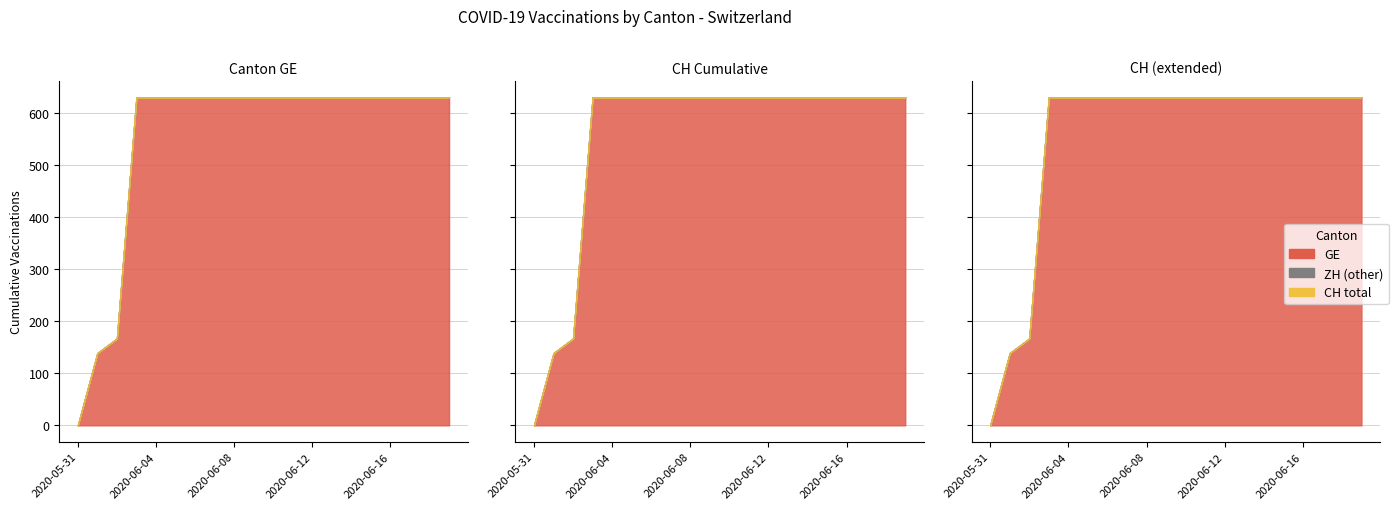

The value of CH at 2020-06-12 is 631. True or false?

True